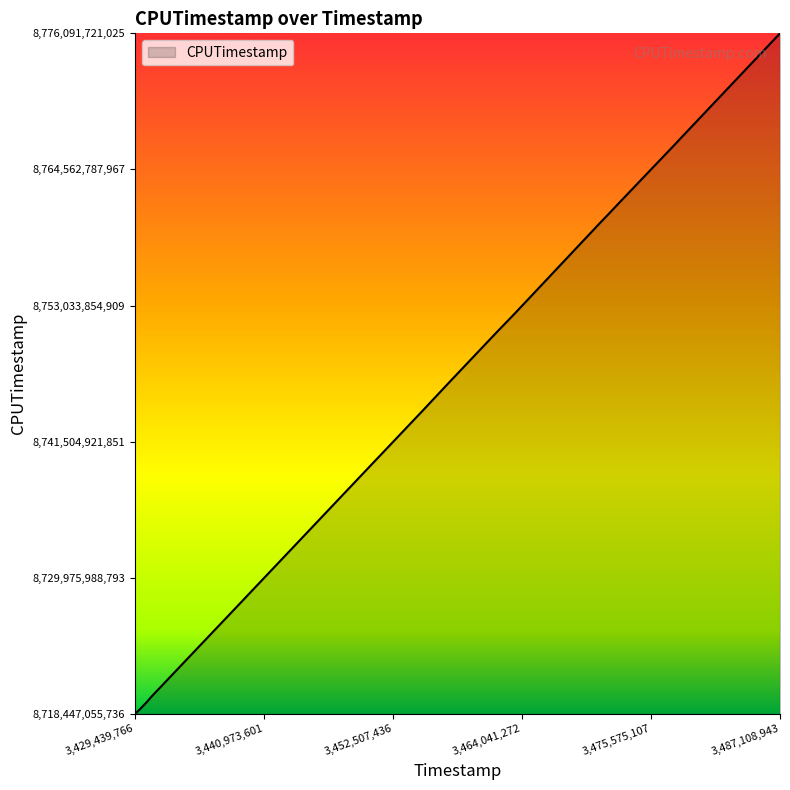

Does the chart have visible grid lines?

No